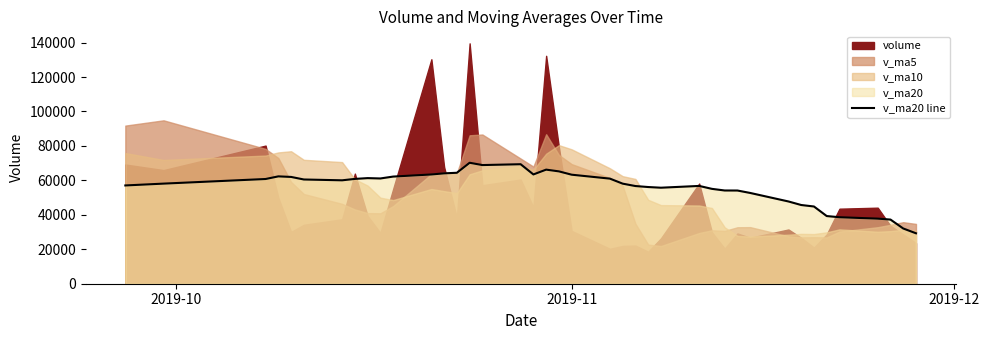

What is the highest value of the v_ma20 line series?

70227.0